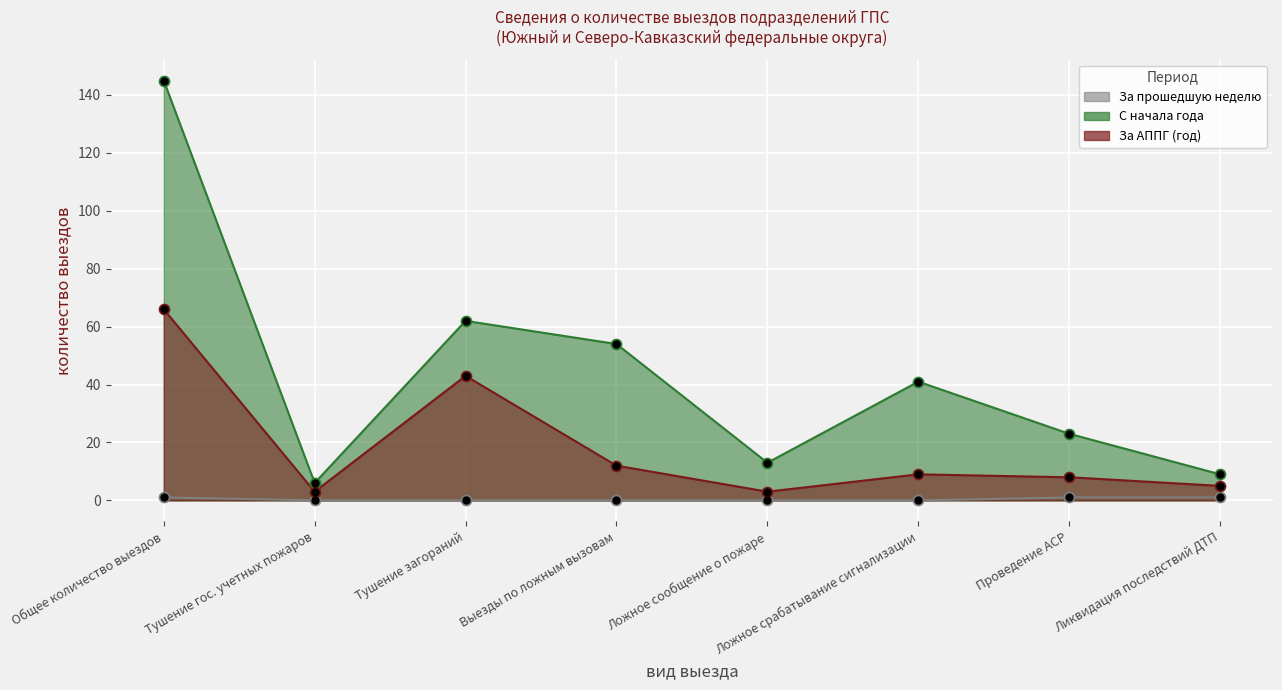

What are all the series names shown in the legend?

За прошедшую неделю, С начала года, За АППГ (год)